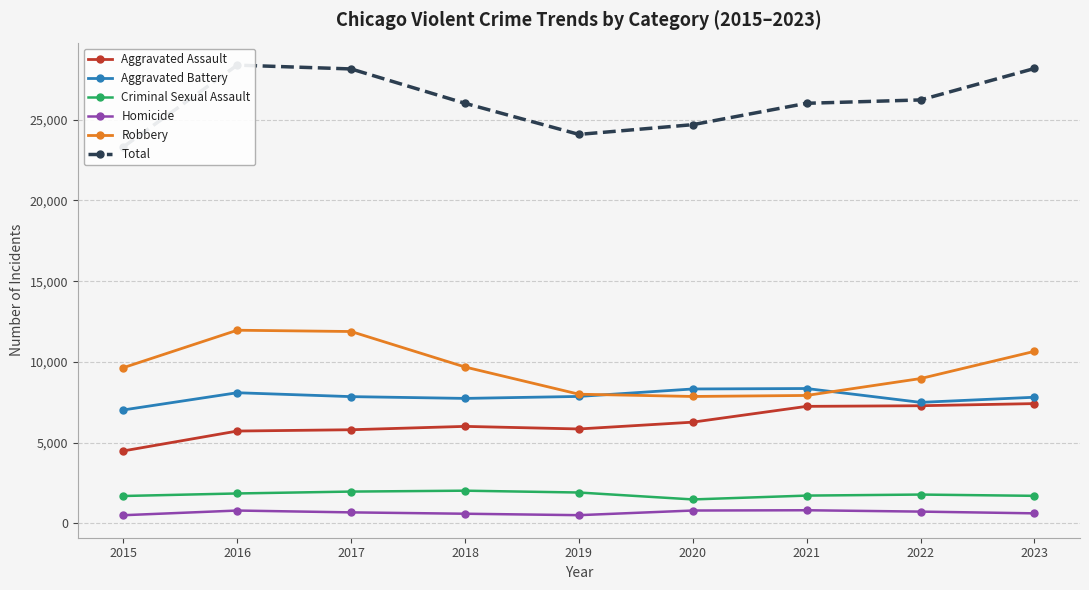

Reading right to left, extract all data points from this chart.

Aggravated Assault: 2023=7413	2022=7281	2021=7242	2020=6263	2019=5841	2018=6001	2017=5793	2016=5712	2015=4480
Aggravated Battery: 2023=7807	2022=7489	2021=8347	2020=8319	2019=7857	2018=7735	2017=7845	2016=8086	2015=7019
Criminal Sexual Assault: 2023=1697	2022=1776	2021=1712	2020=1474	2019=1903	2018=2016	2017=1961	2016=1844	2015=1687
Homicide: 2023=612	2022=720	2021=804	2020=787	2019=499	2018=588	2017=672	2016=786	2015=496
Robbery: 2023=10651	2022=8965	2021=7918	2020=7855	2019=7995	2018=9681	2017=11880	2016=11960	2015=9638
Total: 2023=28180	2022=26231	2021=26023	2020=24698	2019=24095	2018=26021	2017=28151	2016=28388	2015=23320